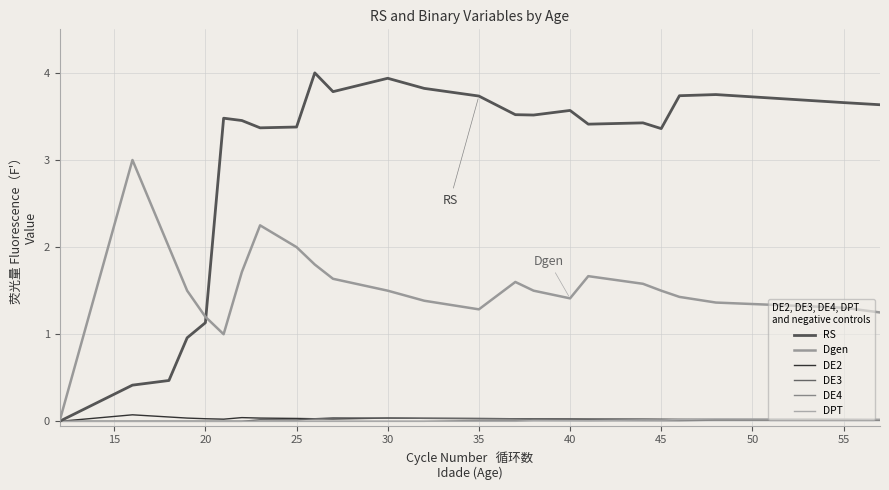

Does the chart have visible grid lines?

Yes